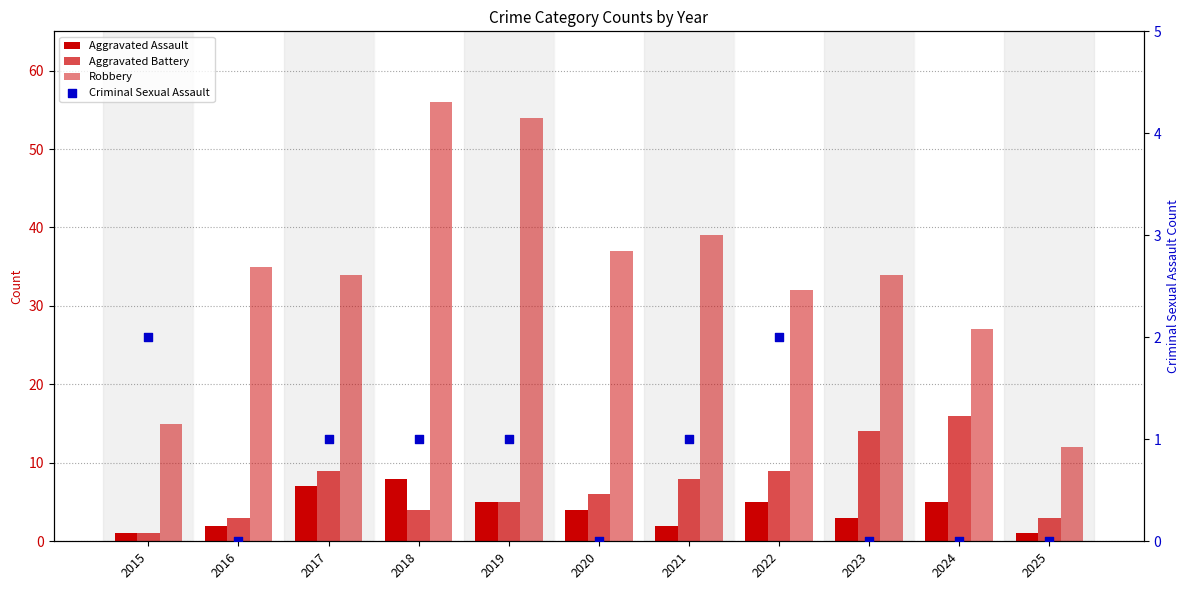

Which series reaches the maximum Y coordinate?

Robbery